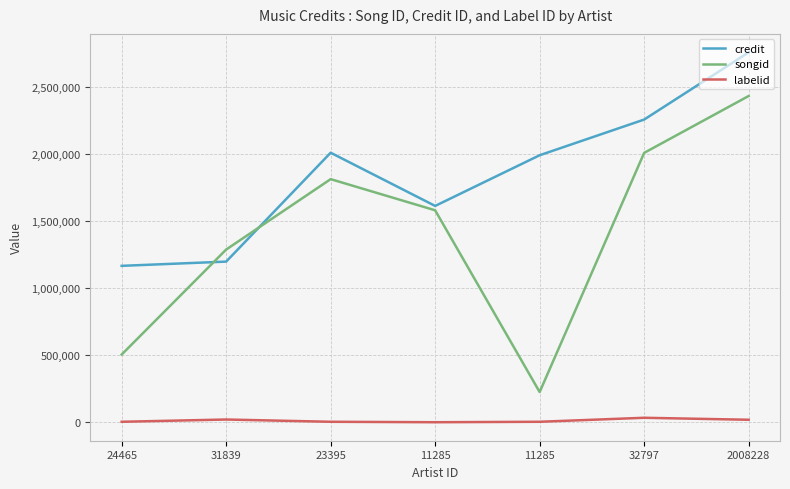

In labelid, how many points are higher than both neighbors (excluding endpoints)?

2